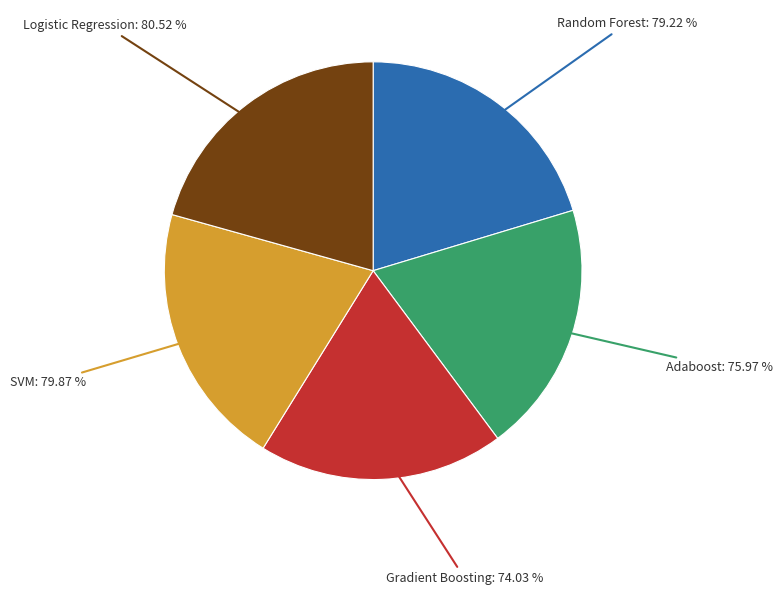

What portion of the pie excludes SVM?

79.5%